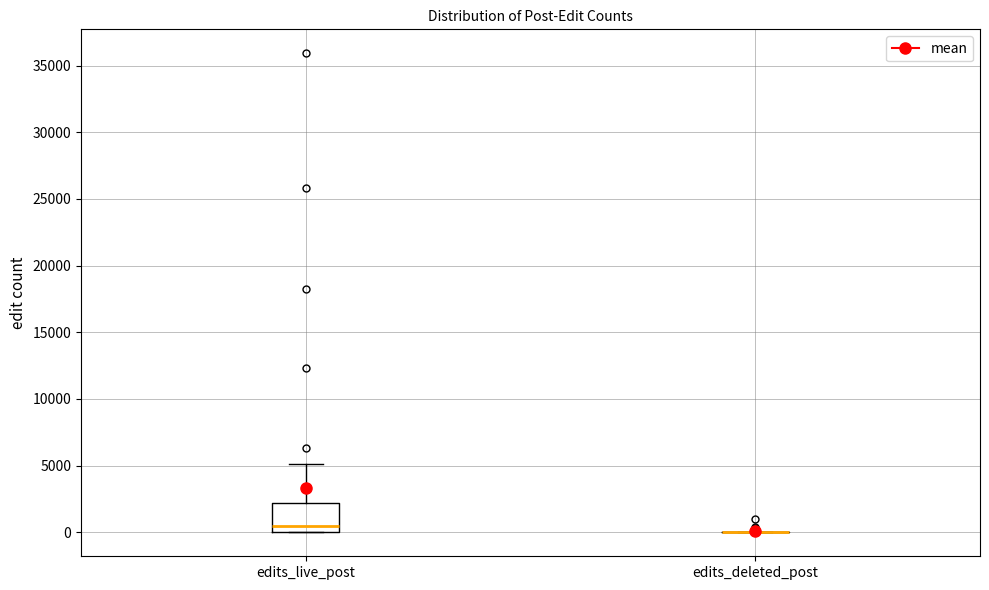

Reading left to right, transcribe this box plot: for each box, give where its median line is, the range the box spans, and where its two whiskers end, as read against the y-axis. The values are not printed on the chart, so give them approximately, as read against the axis.

edits_live_post: median 500, box 0 to 2000, whiskers 0 to 5000
edits_deleted_post: box collapsed to a line at 0, whiskers 0 to 0